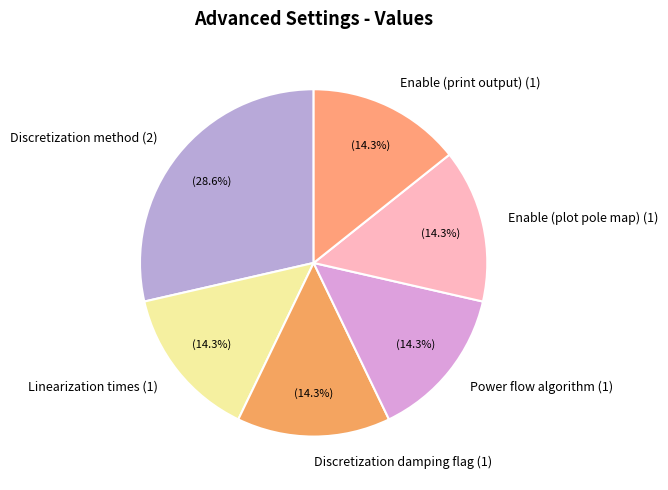

What is the largest slice in the pie chart?

Discretization method (2)